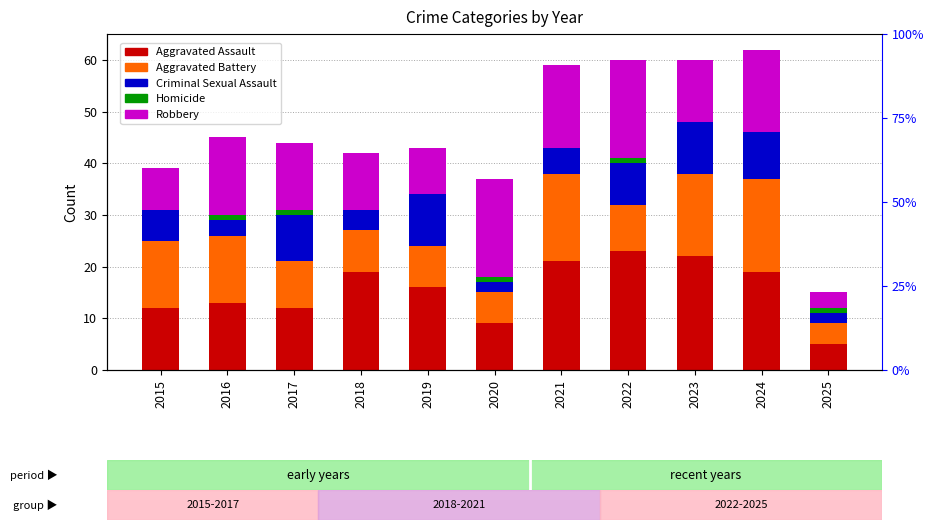

Which series has the largest total across all categories?

Aggravated Assault